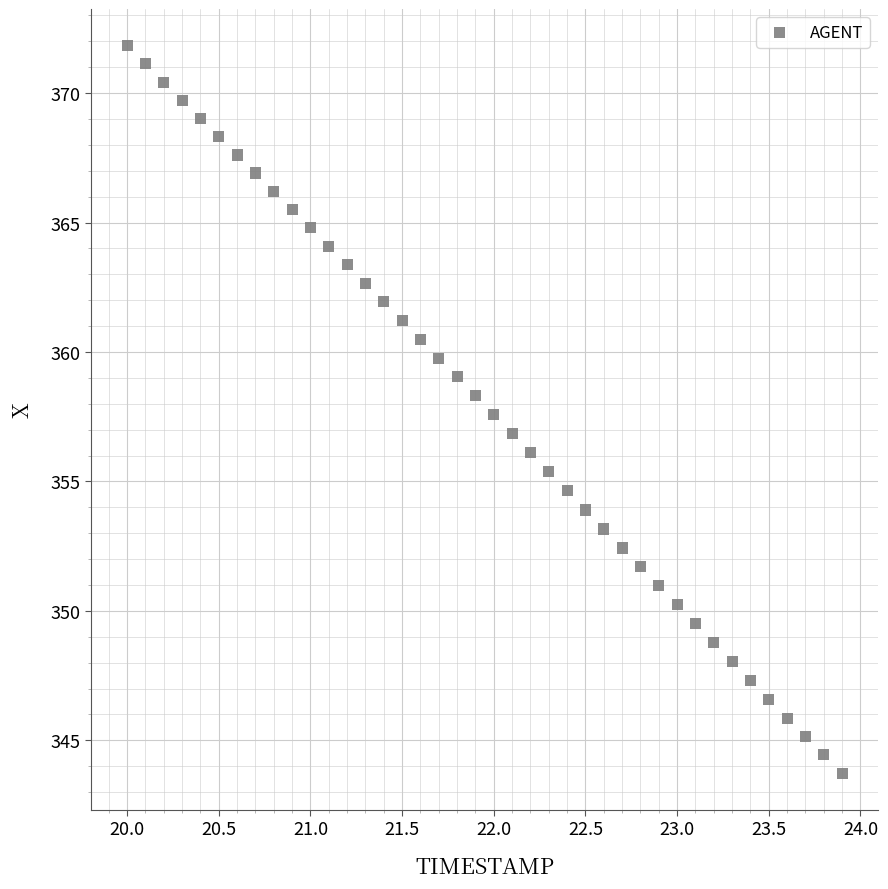

What is the range of X values (max minus min)?

3.9